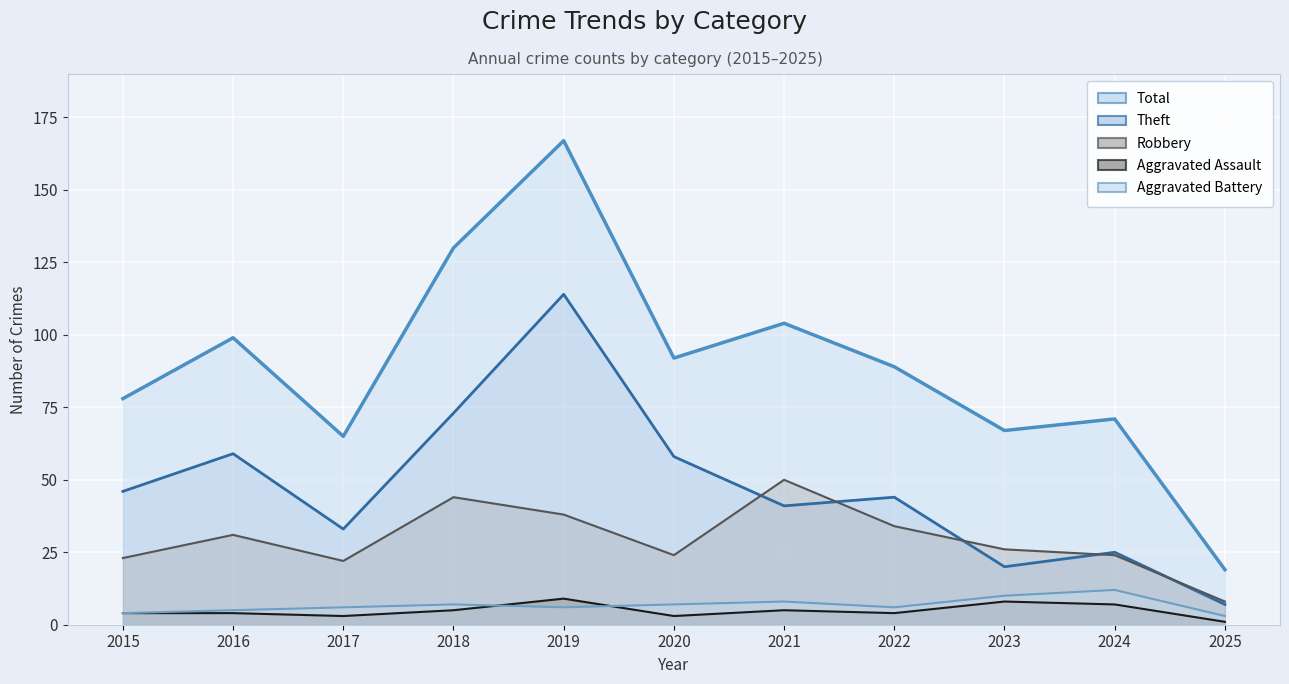

Where does the Robbery series first go above 26?

2016